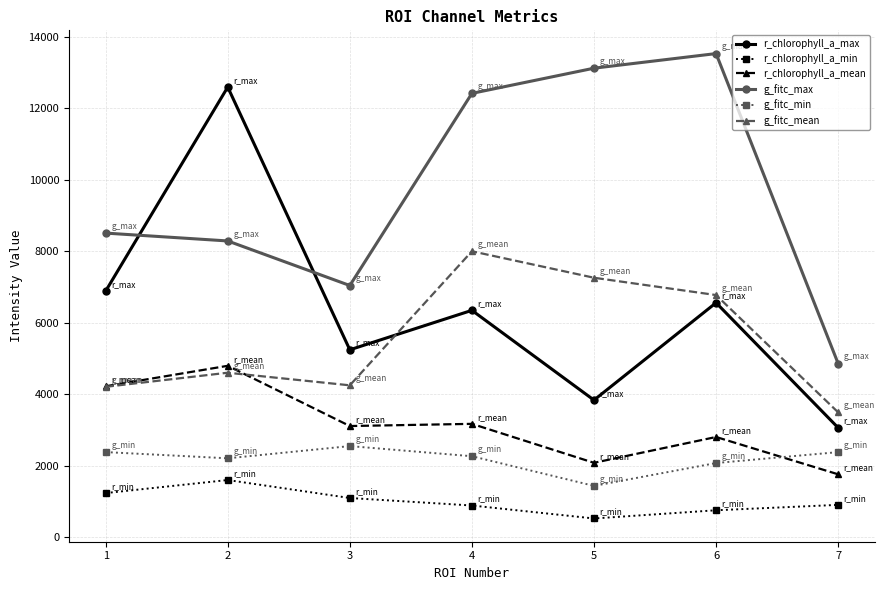

What is the approximate value of g_fitc_max at 5?

13124.0